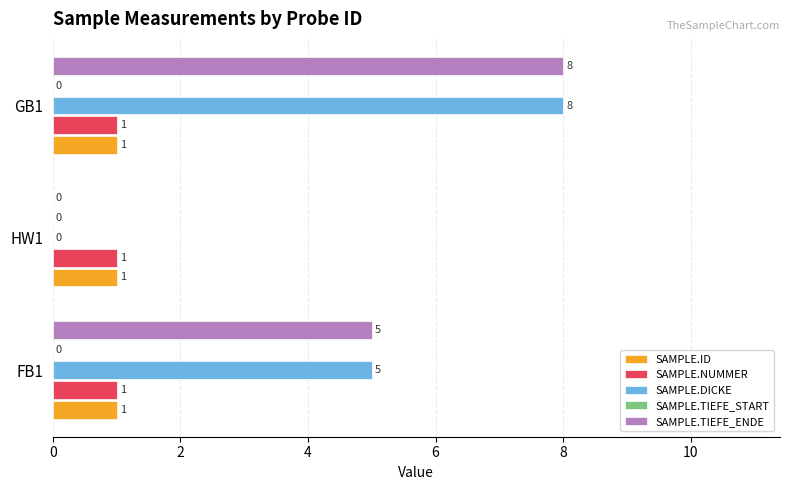

Is the value of SAMPLE.DICKE at HW1 greater than the value of SAMPLE.NUMMER at FB1?

No